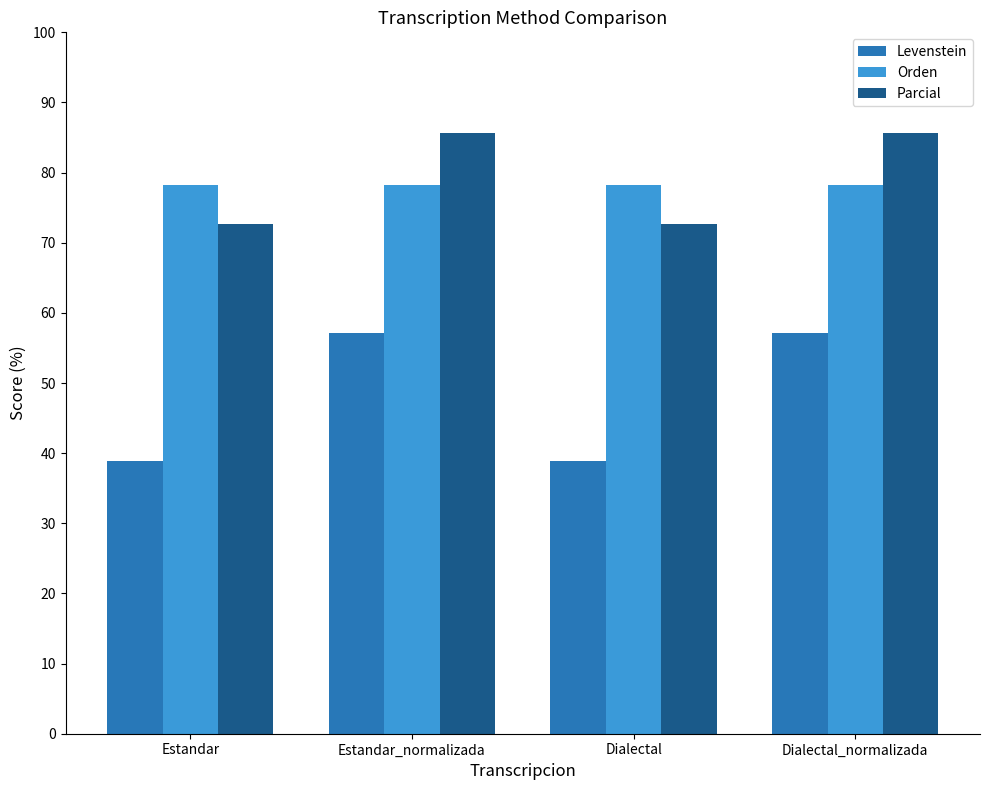

Reading right to left, transcribe all the data shown in this chart.

Levenstein: 57.1	38.9	57.1	38.9
Orden: 78.3	78.3	78.3	78.3
Parcial: 85.7	72.7	85.7	72.7